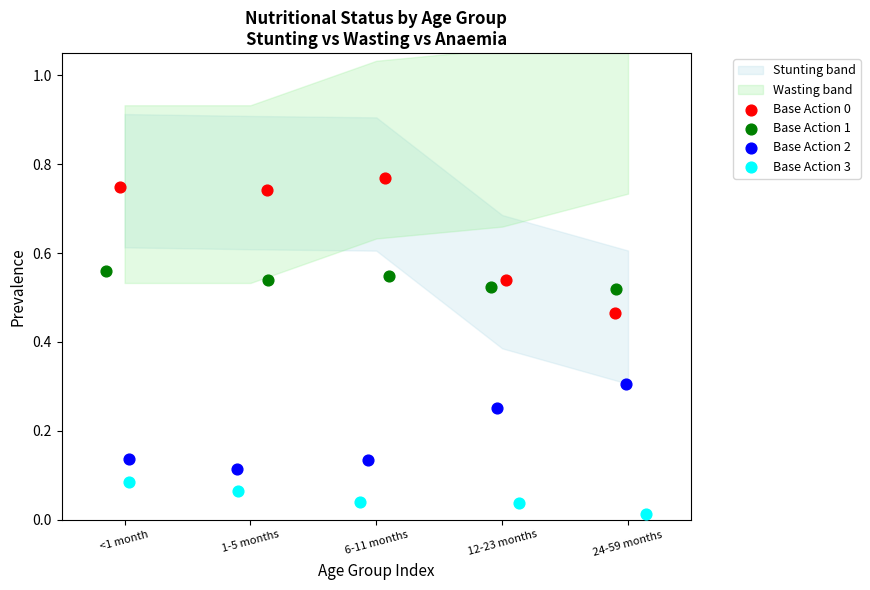

Which series reaches the minimum Y coordinate?

Base Action 3